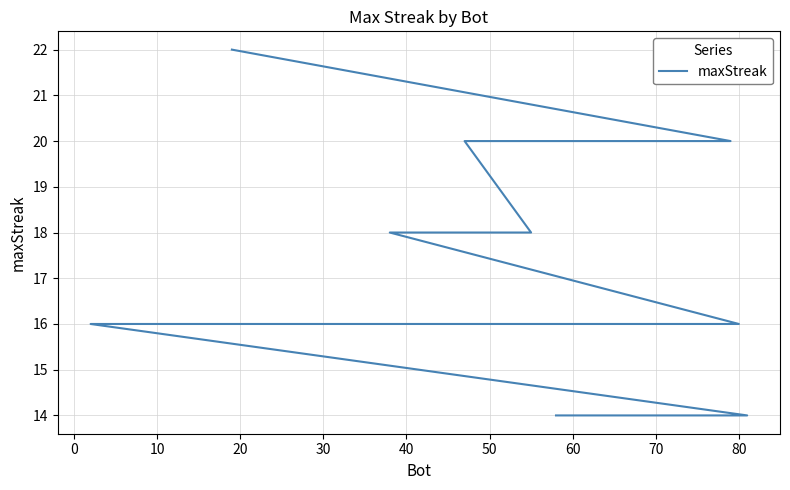

How many lines are shown in the chart?

1